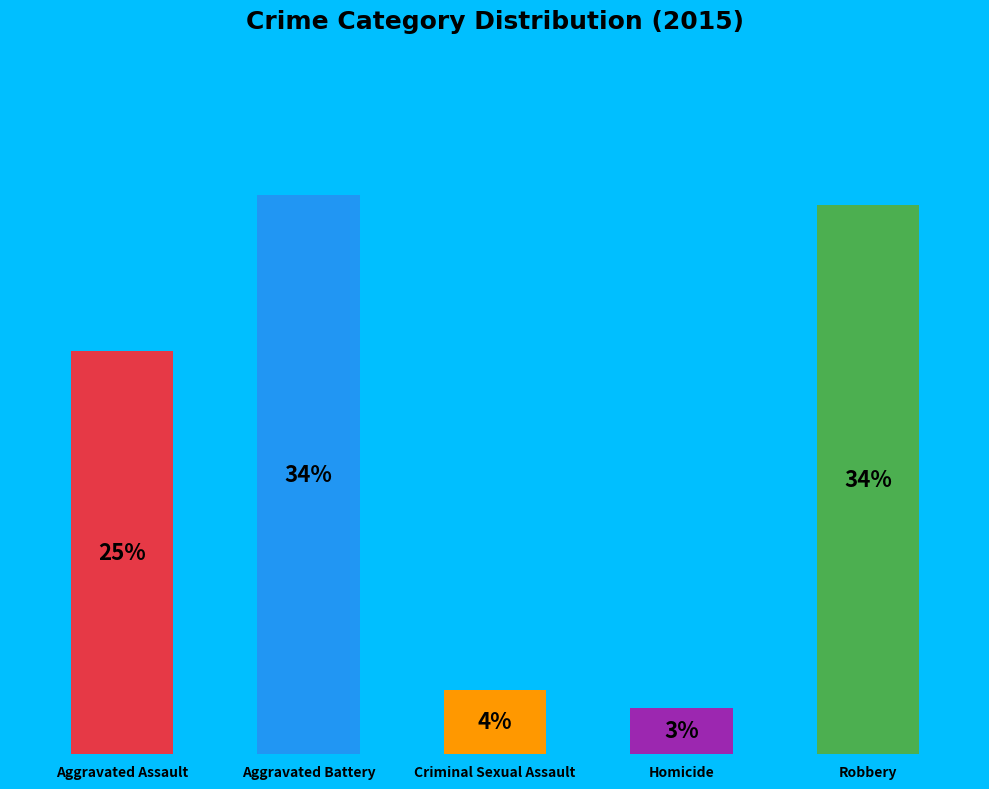

To the nearest percent, what is the difference between the Homicide and Aggravated Assault slice percentages?

22%